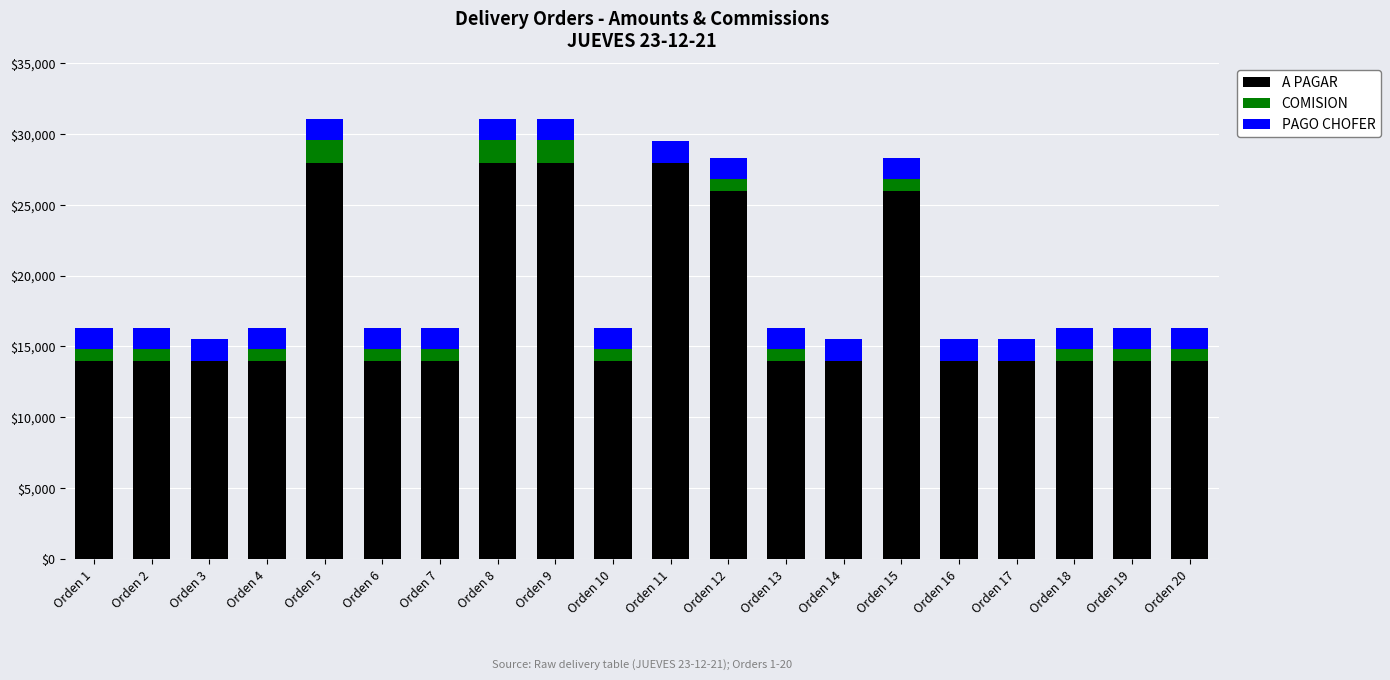

How many distinct data groups are displayed?

3